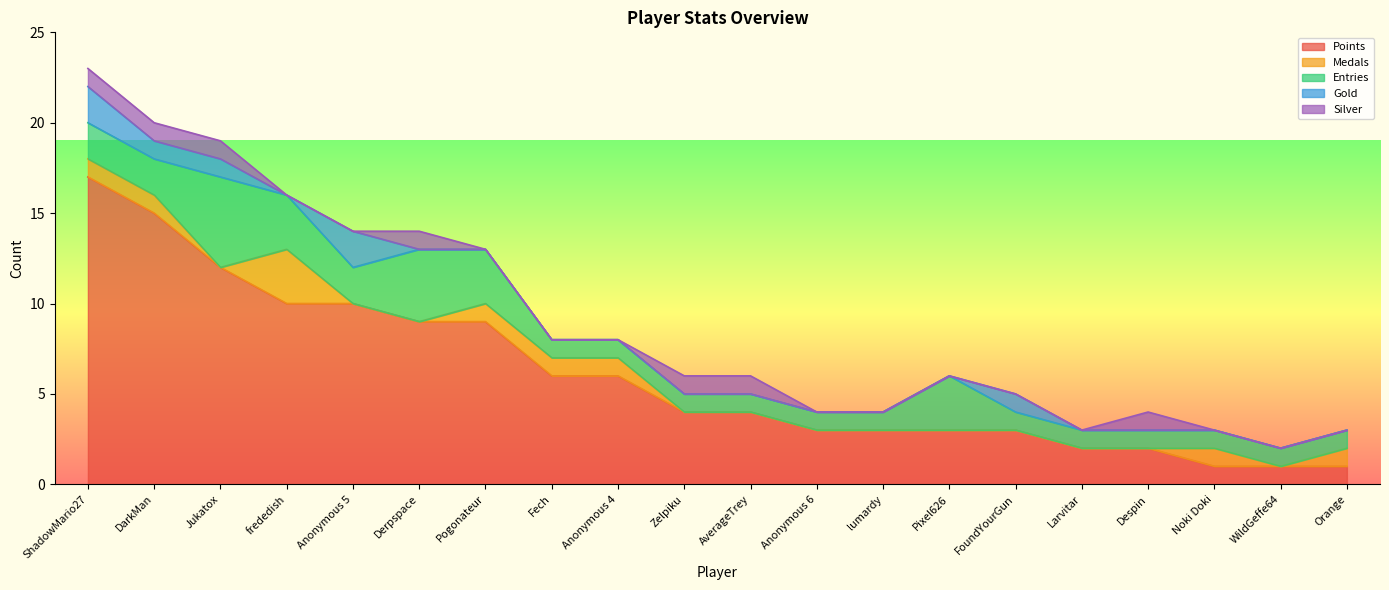

Is it true that Medals equals -2 at Derpspace?

False